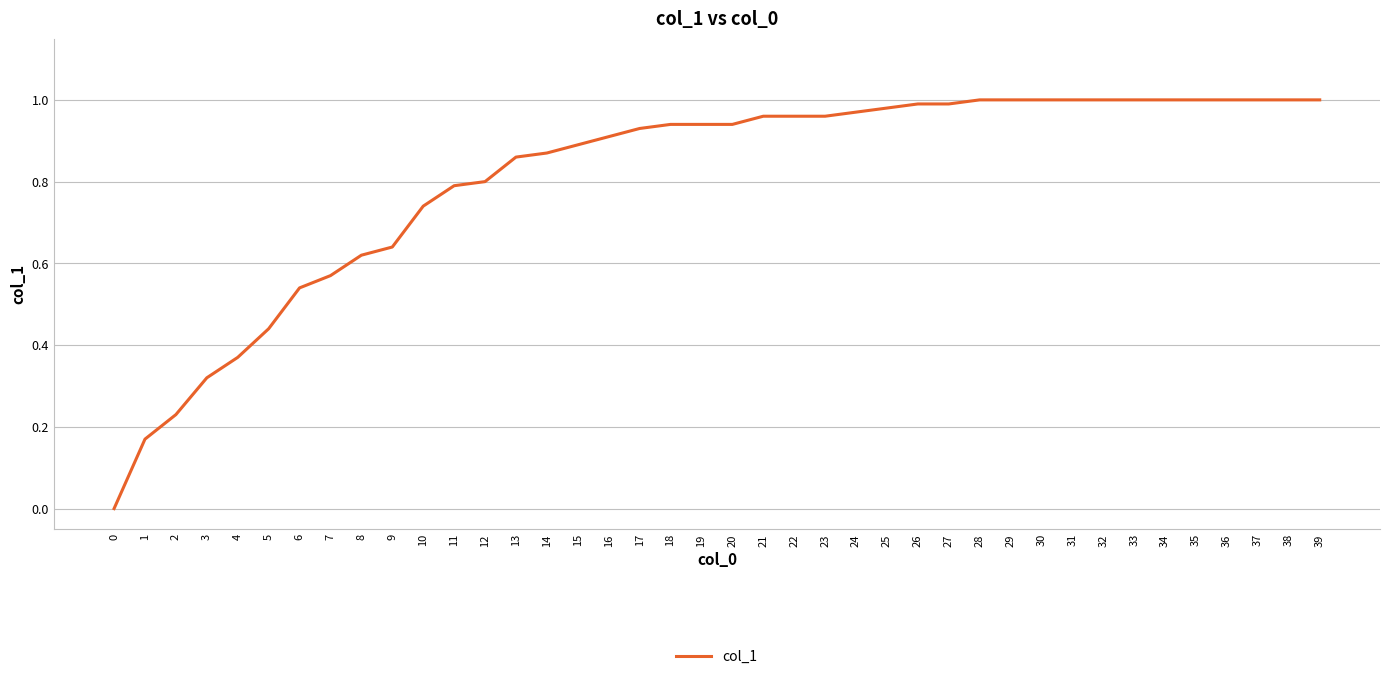

Does the chart have visible grid lines?

Yes